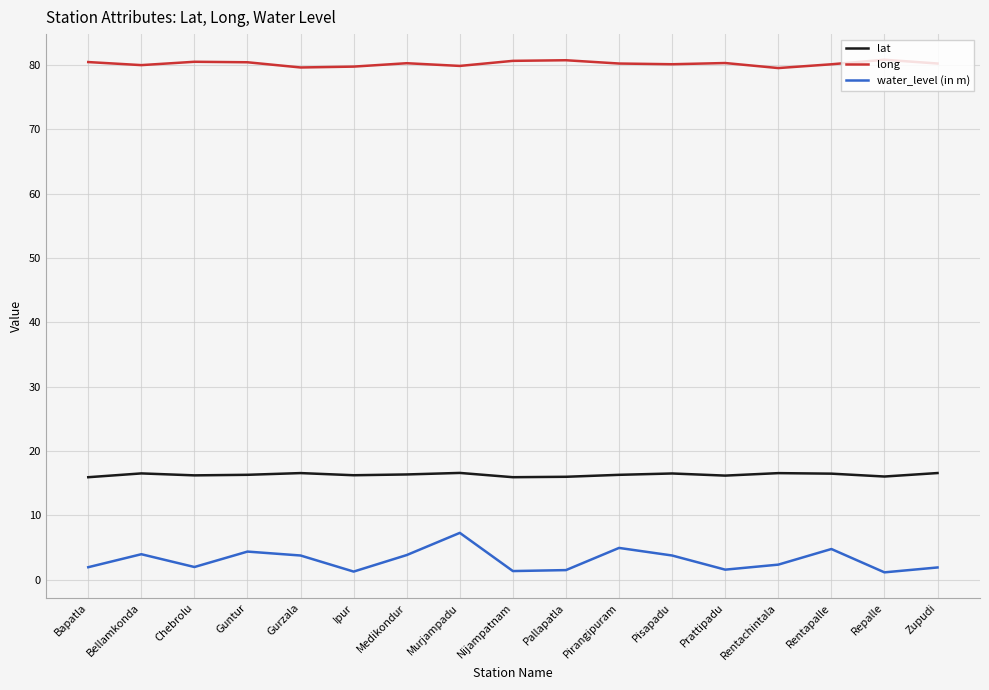

Which series has the largest total across all categories?

long